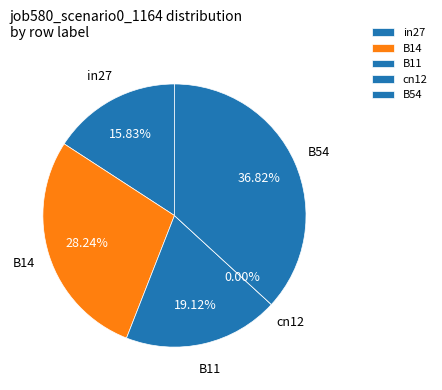

What is the smallest slice in the pie chart?

cn12